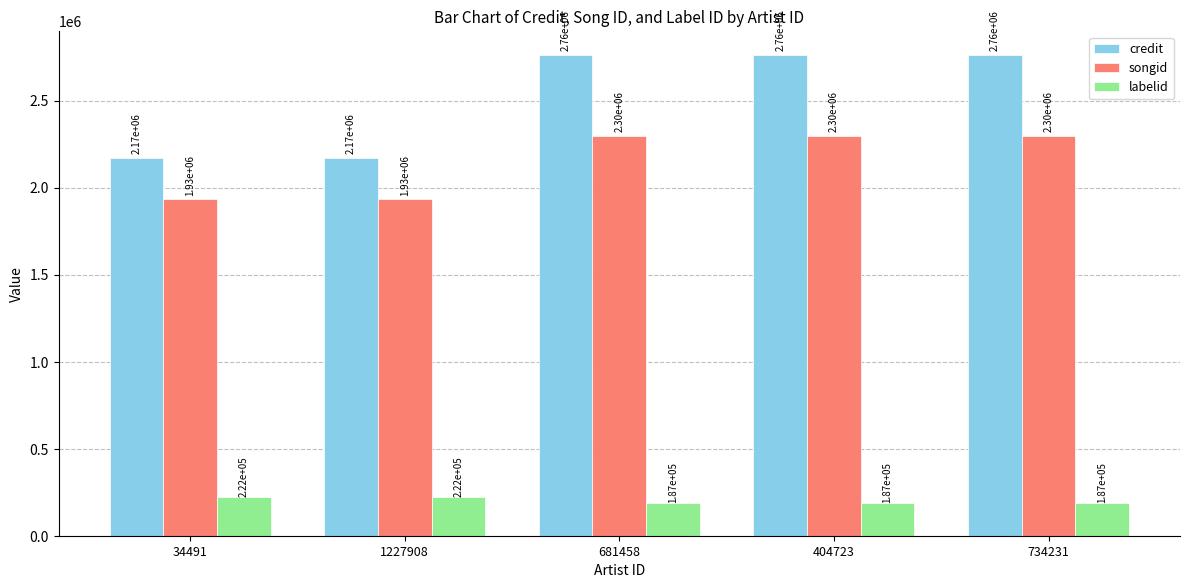

Reading left to right, transcribe all the data shown in this chart.

credit: 34491=2170846	1227908=2170846	681458=2759915	404723=2759915	734231=2759915
songid: 34491=1934473	1227908=1934473	681458=2298143	404723=2298143	734231=2298143
labelid: 34491=222456	1227908=222456	681458=187293	404723=187293	734231=187293